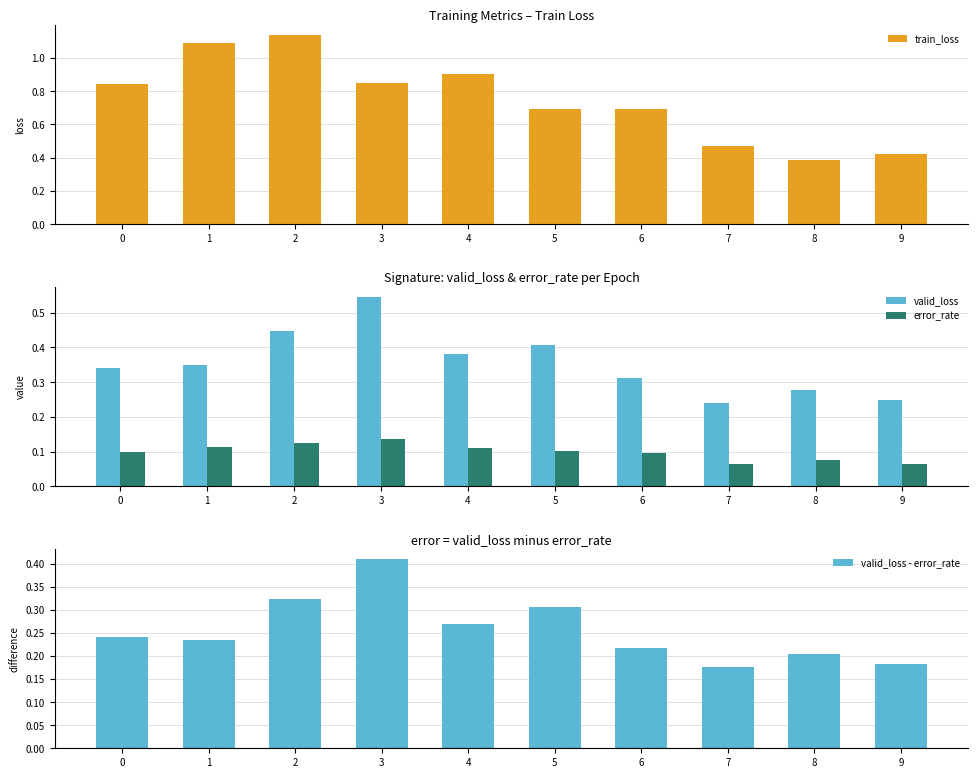

Reading right to left, list all the values displayed in this chart.

train_loss: 9=0.4	8=0.4	7=0.5	6=0.7	5=0.7	4=0.9	3=0.8	2=1.1	1=1.1	0=0.8
valid_loss: 9=0.2	8=0.3	7=0.2	6=0.3	5=0.4	4=0.4	3=0.5	2=0.4	1=0.3	0=0.3
error_rate: 9=0.1	8=0.1	7=0.1	6=0.1	5=0.1	4=0.1	3=0.1	2=0.1	1=0.1	0=0.1
valid_loss - error_rate: 9=0.2	8=0.2	7=0.2	6=0.2	5=0.3	4=0.3	3=0.4	2=0.3	1=0.2	0=0.2